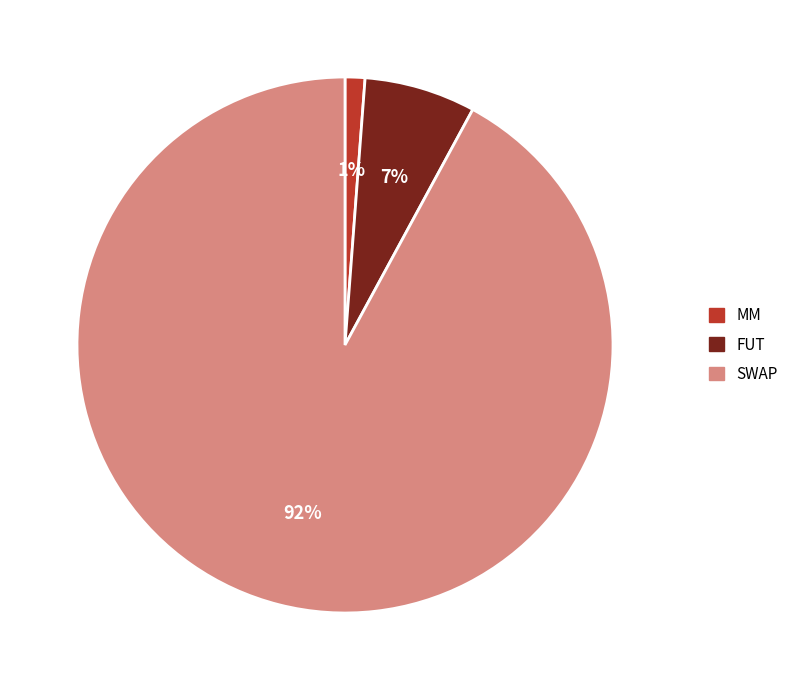

Rank the categories by value from highest to lowest.

SWAP, FUT, MM